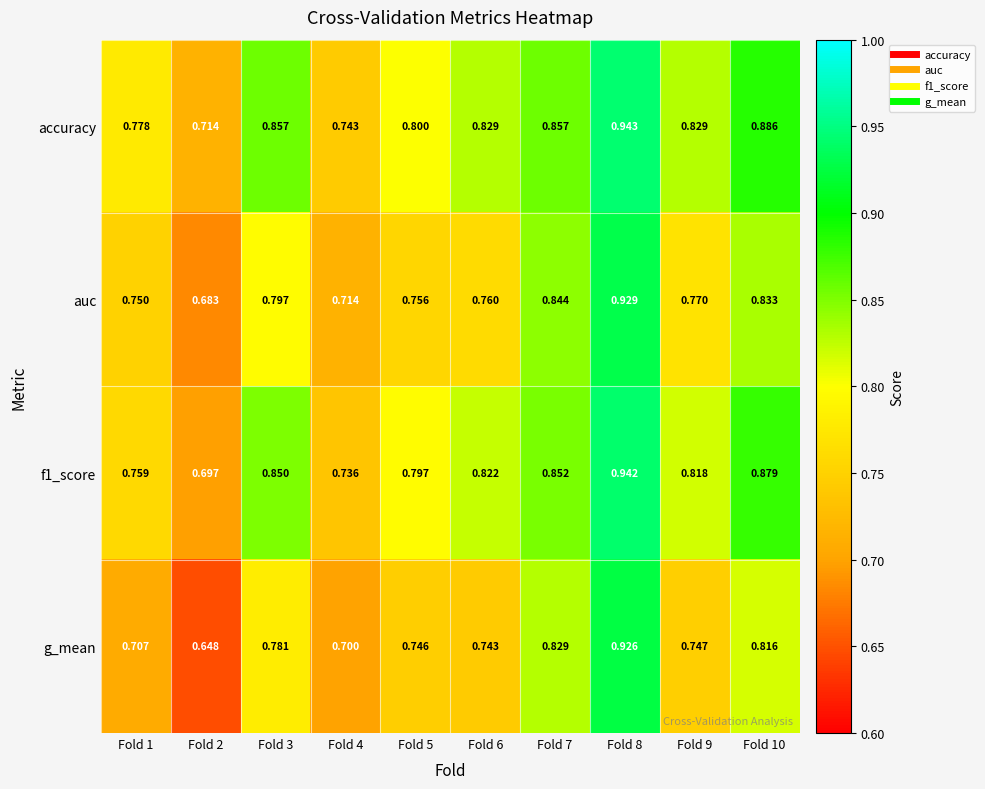

Which series has the largest total across all categories?

accuracy